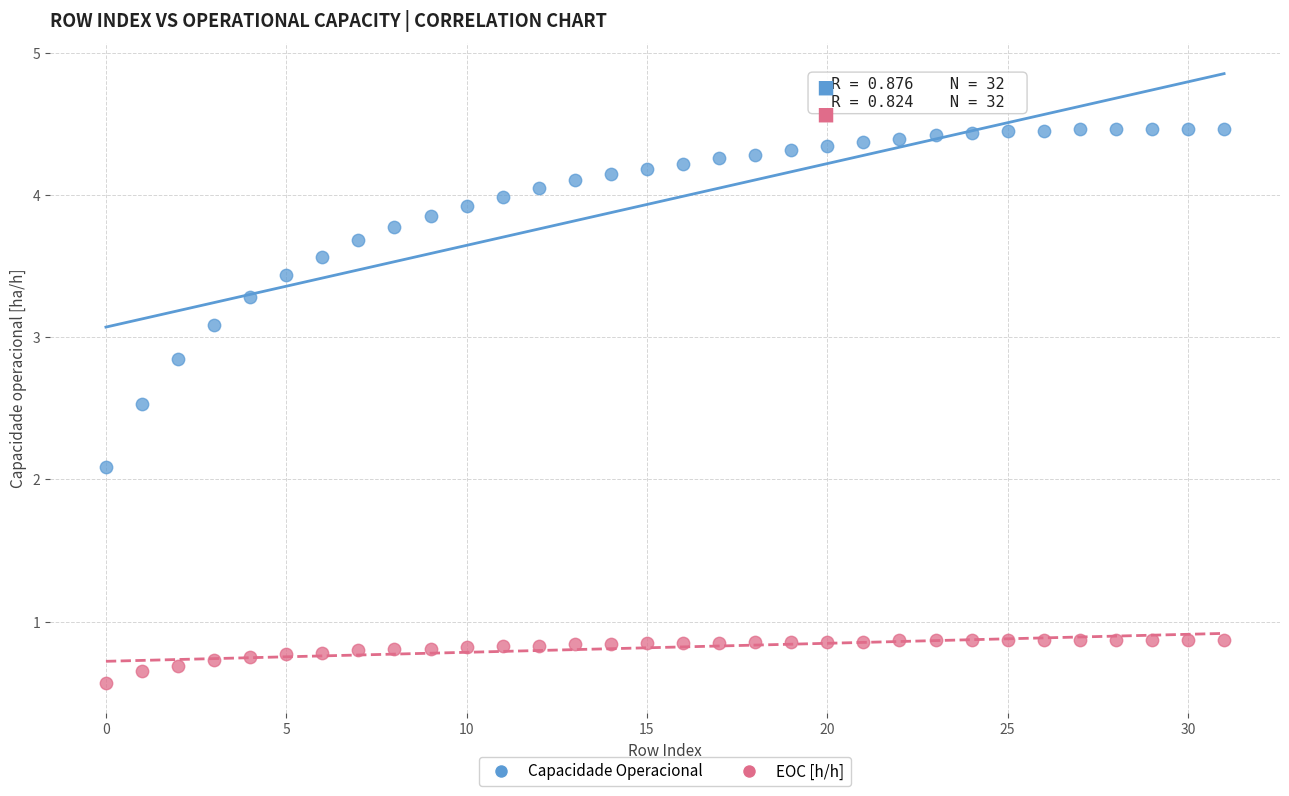

Which series contains the highest Y value?

Capacidade Operacional